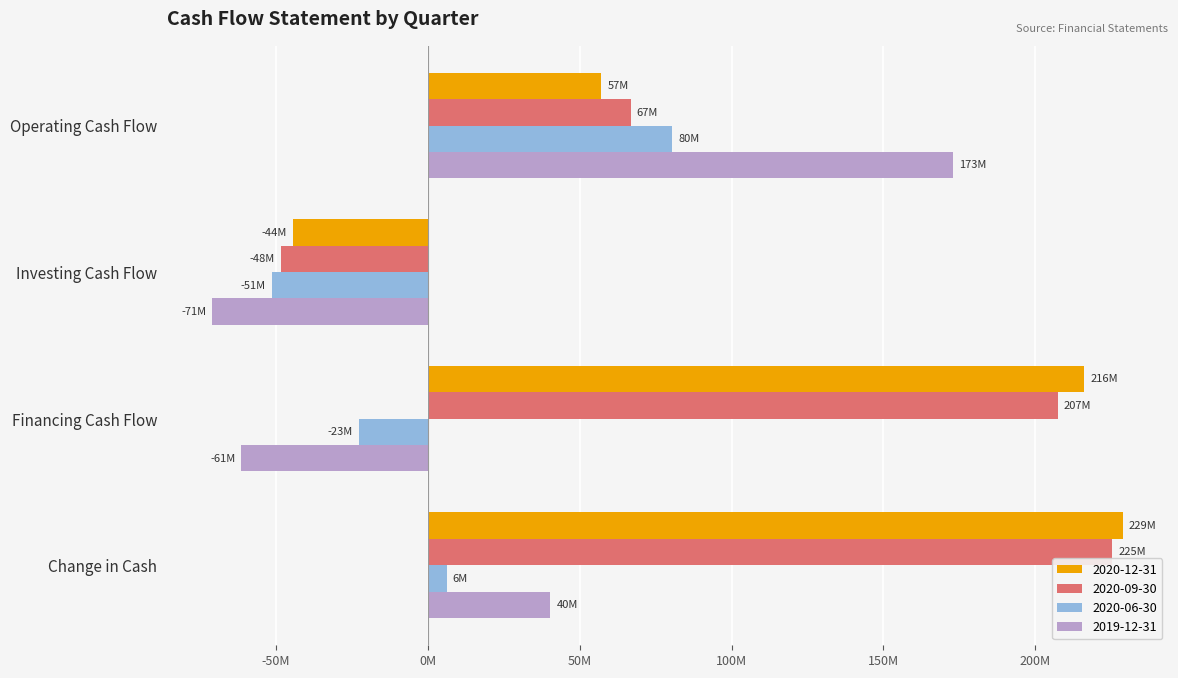

At which label does 2020-12-31 reach its minimum?

Investing Cash Flow